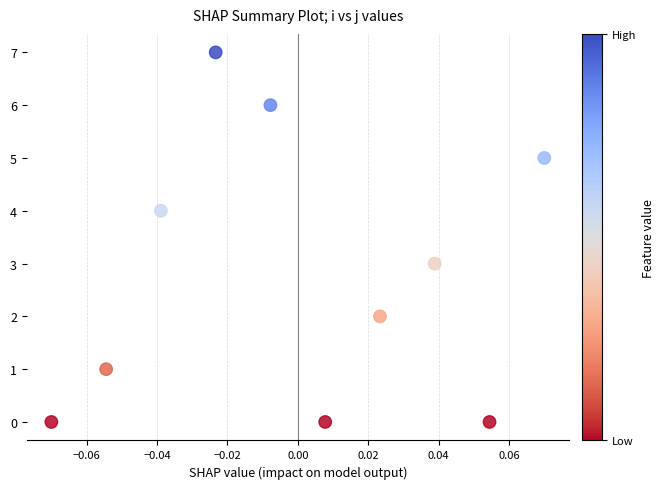

What is the range of Y values (max minus min)?

7